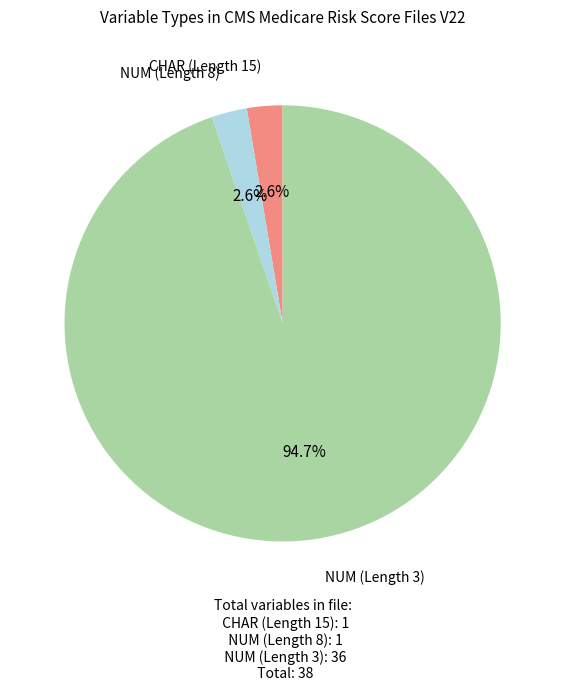

Which category accounts for the majority?

NUM (Length 3)